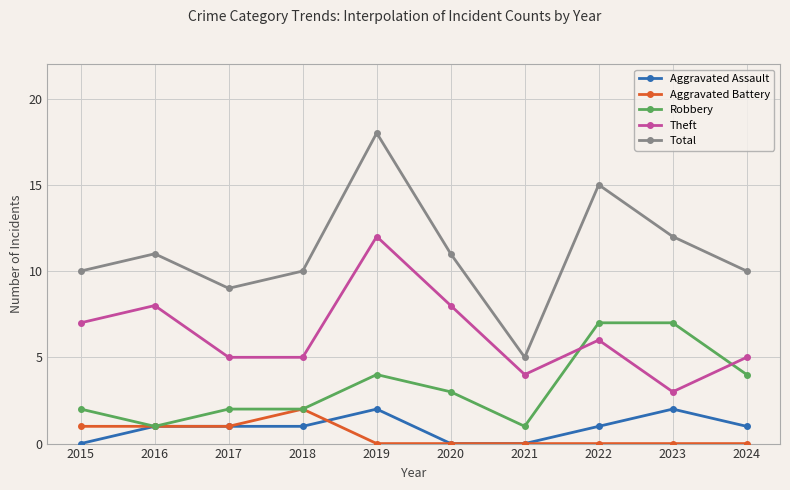

What is the value of the Robbery point at the 9th from the left?

7